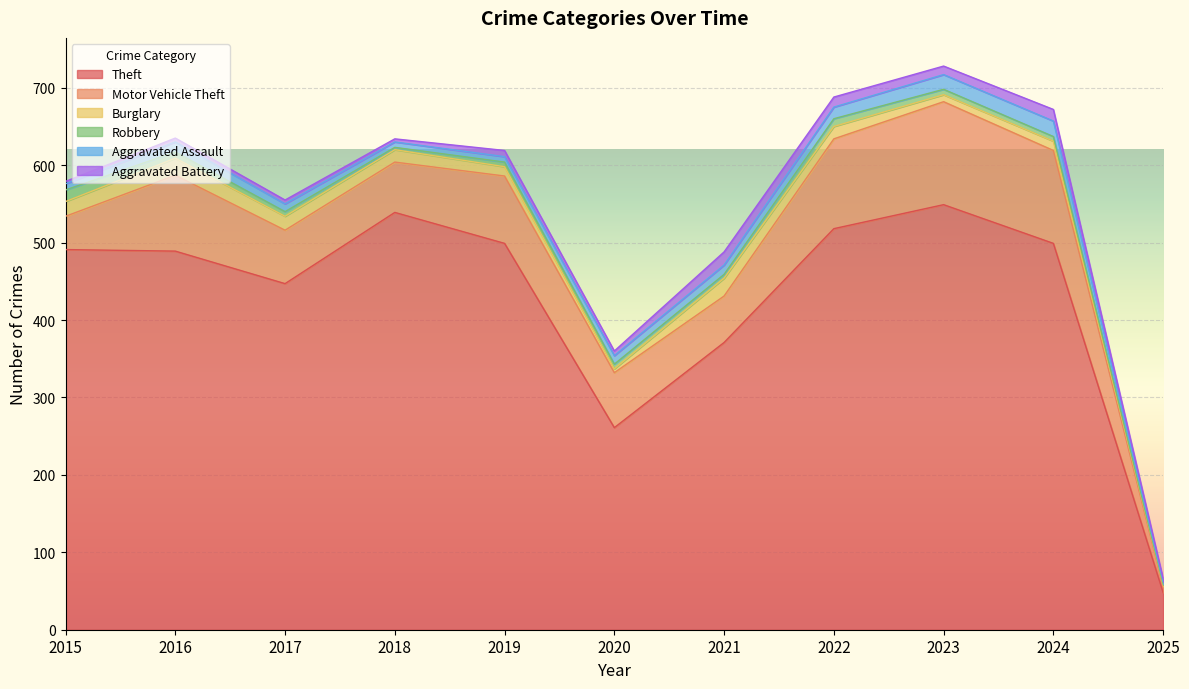

At which label is Motor Vehicle Theft closest to 70?

2017